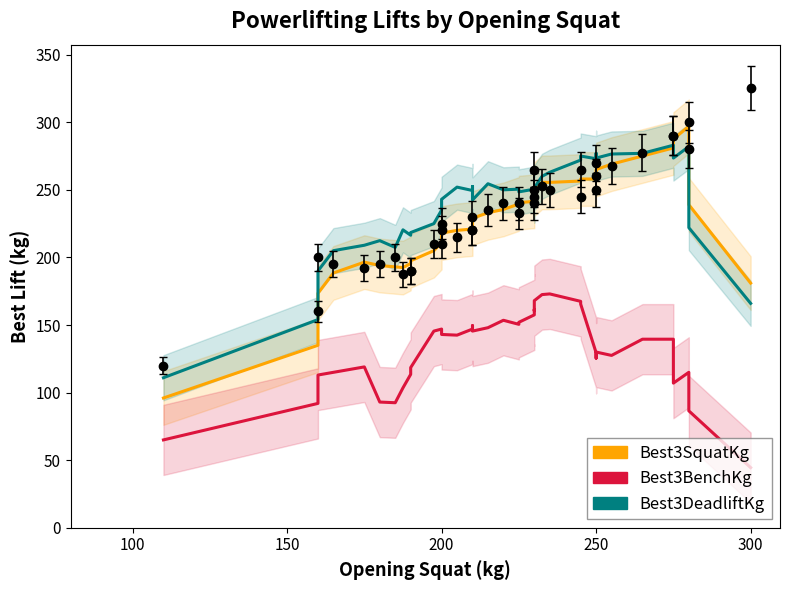

What is the difference between the Best3SquatKg values at 32 and 250?

68.5